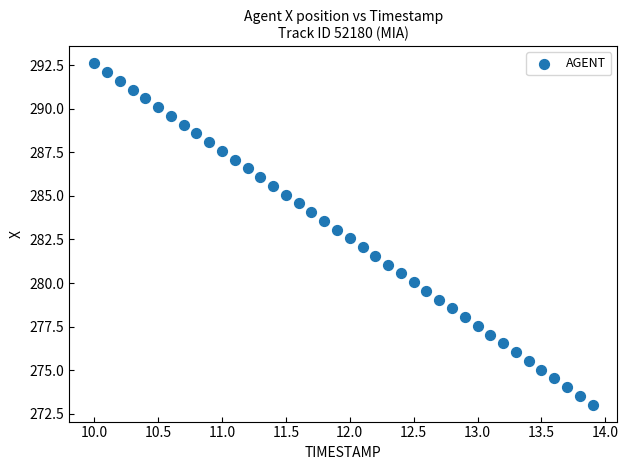

What is the range of X values (max minus min)?

3.9